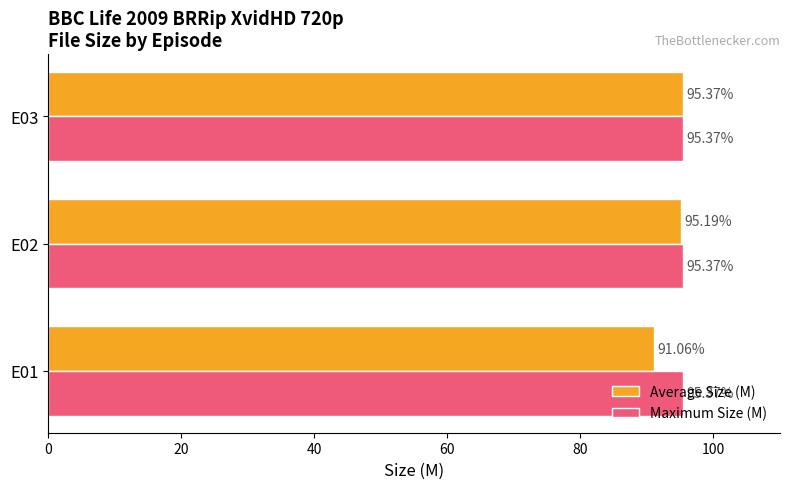

At which category is the sum across all series the highest?

E03